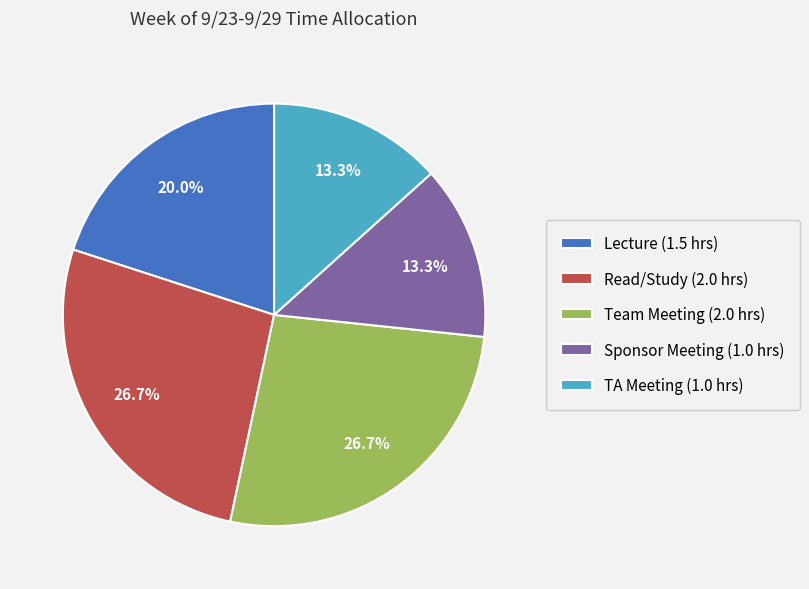

What percentage do Team Meeting and TA Meeting together represent?

40.0%